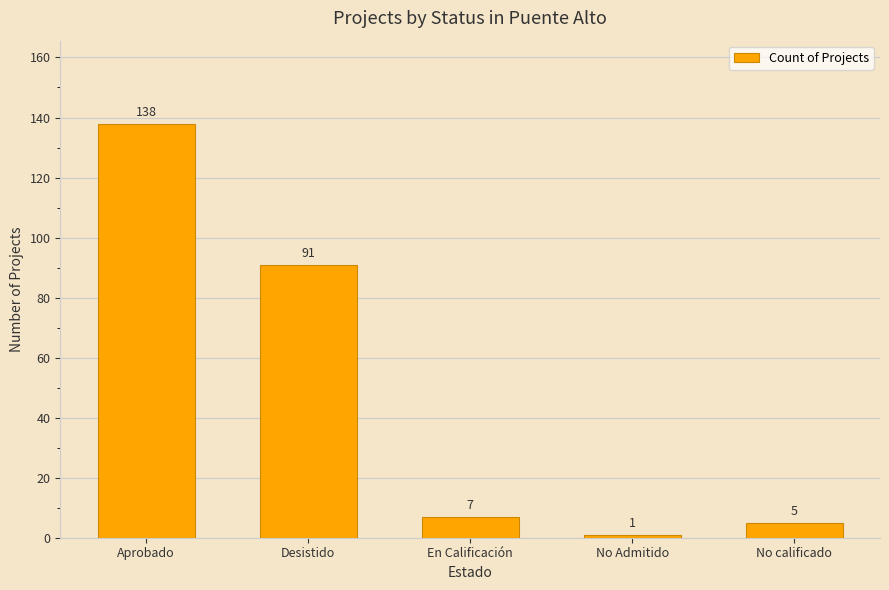

What is the value of the 2nd bar from the left?

91